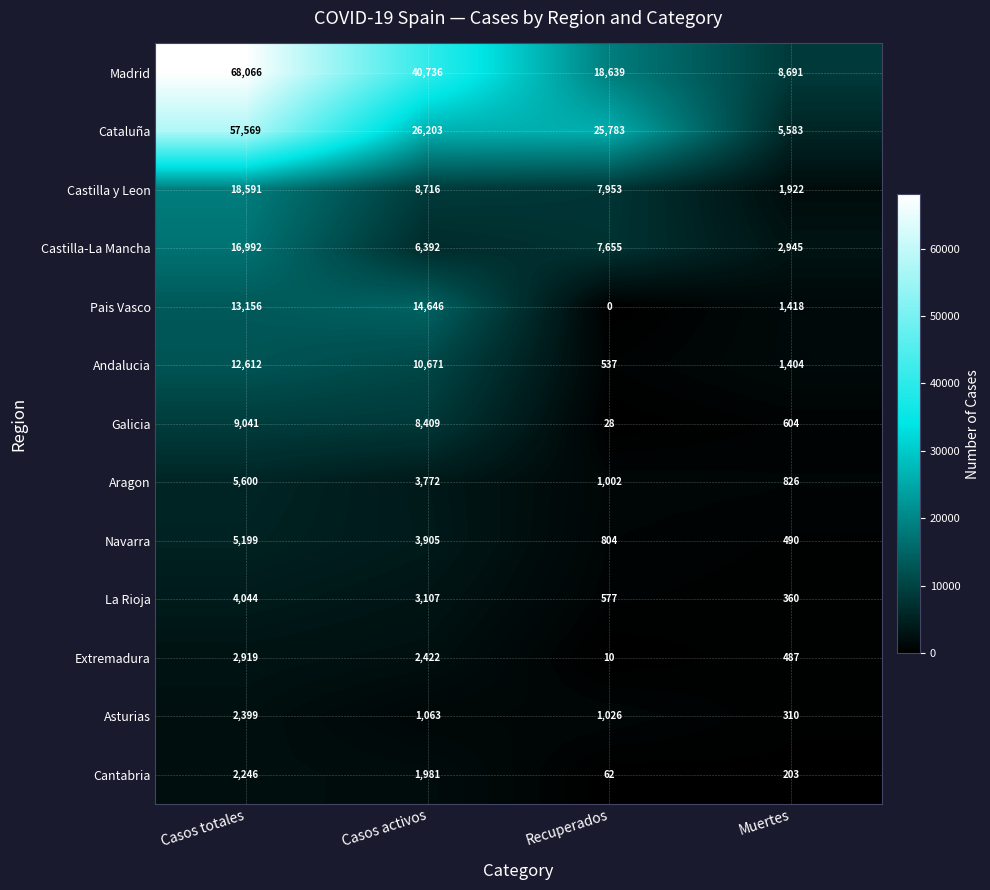

What is the difference between the second highest and minimum values in the Madrid series?

32045